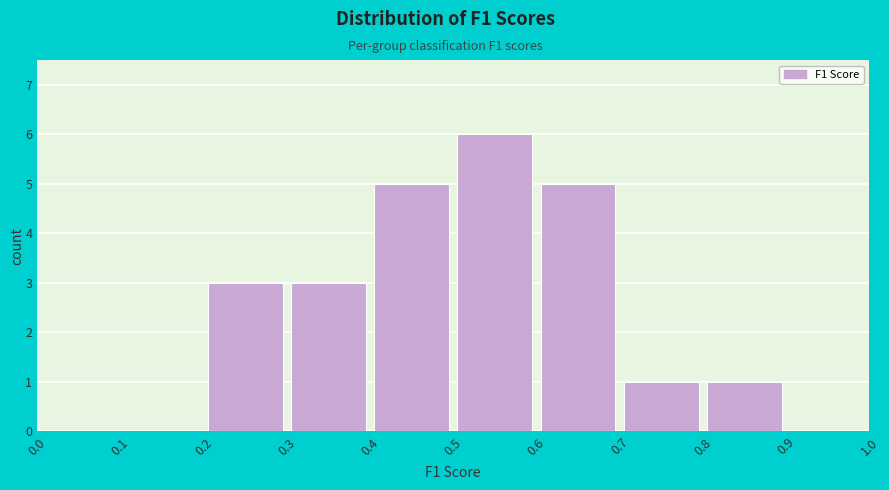

Reading left to right, transcribe this chart: for each bar, give the range it covers on the x-axis and its height. The values are not printed on the chart, so give them approximately, as read against the axis.

0.0 to 0.1: 0
0.1 to 0.2: 0
0.2 to 0.3: 3
0.3 to 0.4: 3
0.4 to 0.5: 5
0.5 to 0.6: 6
0.6 to 0.7: 5
0.7 to 0.8: 1
0.8 to 0.9: 1
0.9 to 1.0: 0